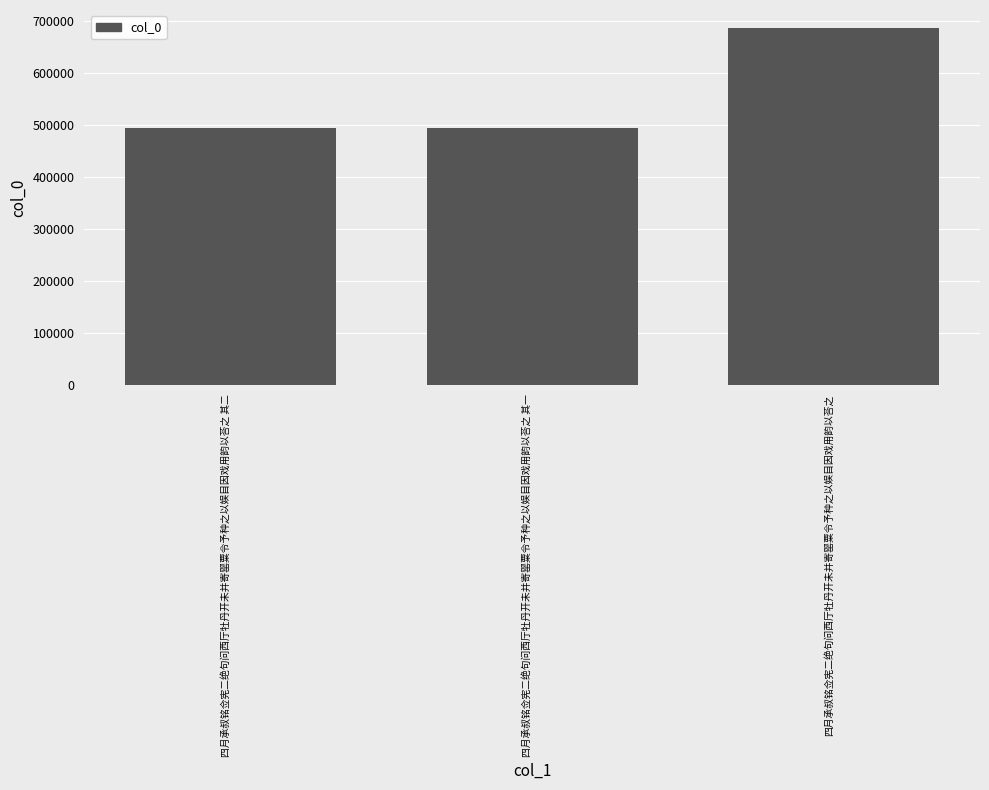

What is the smallest value displayed?

493555